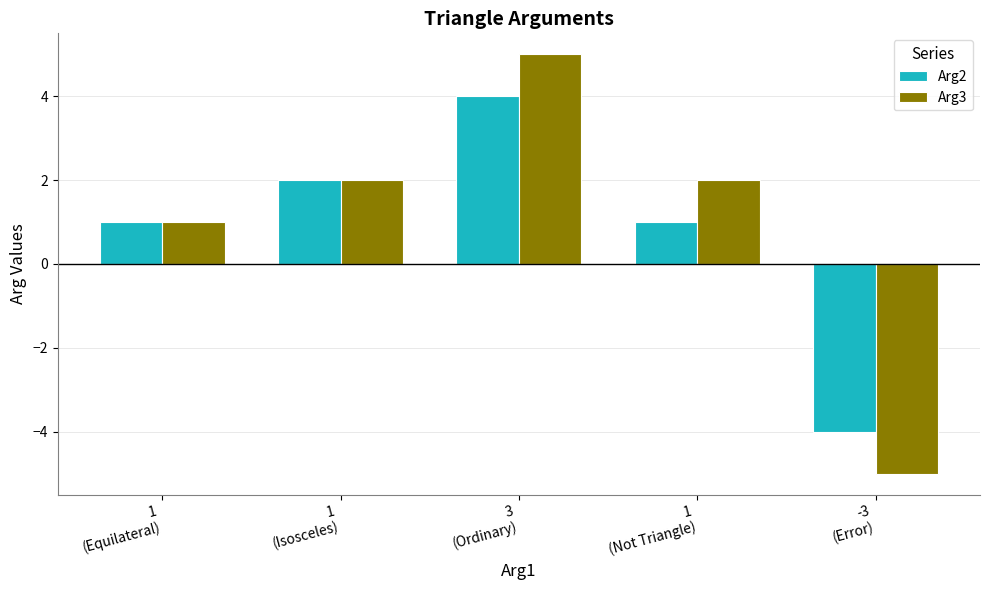

What is the sum of the Arg2 values at -3
(Error) and 1
(Isosceles)?

-2